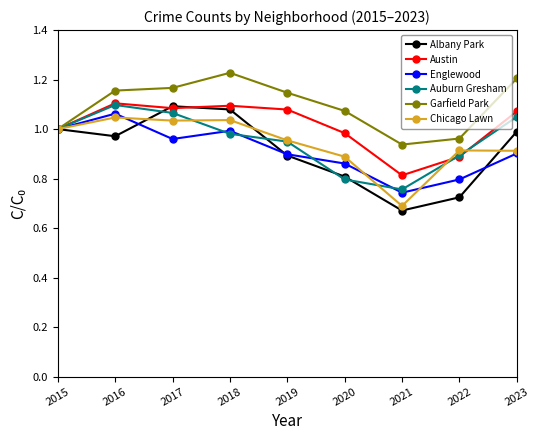

Count the number of categories in the chart.

9